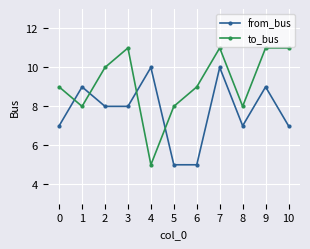

Reading right to left, extract all data points from this chart.

from_bus: 7	9	7	10	5	5	10	8	8	9	7
to_bus: 11	11	8	11	9	8	5	11	10	8	9